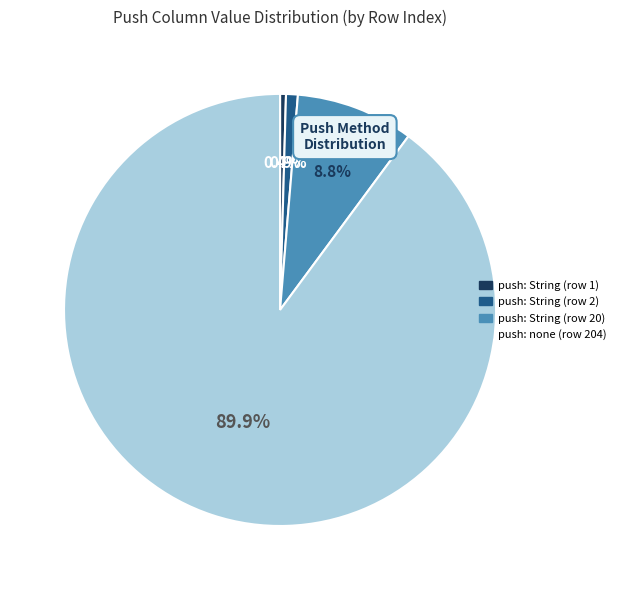

Between push: String (row 20) and push: none (row 204), which is larger?

push: none (row 204)